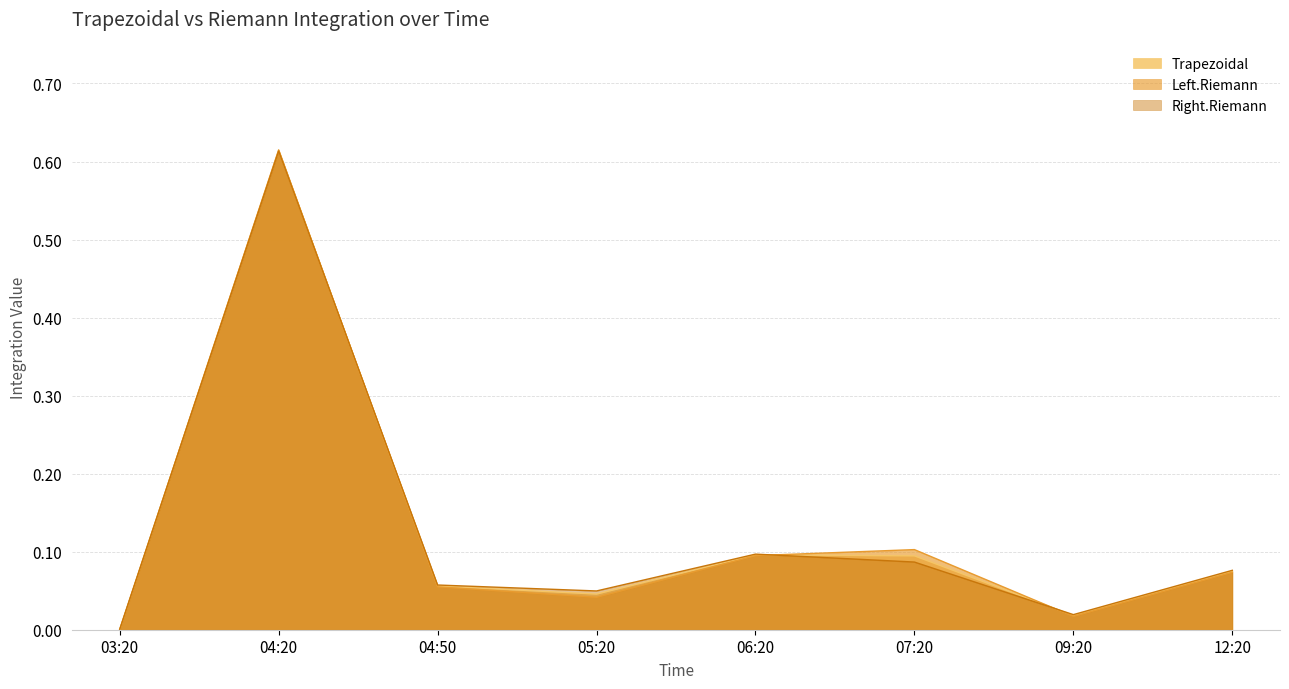

What are all the series names shown in the legend?

Trapezoidal, Left.Riemann, Right.Riemann